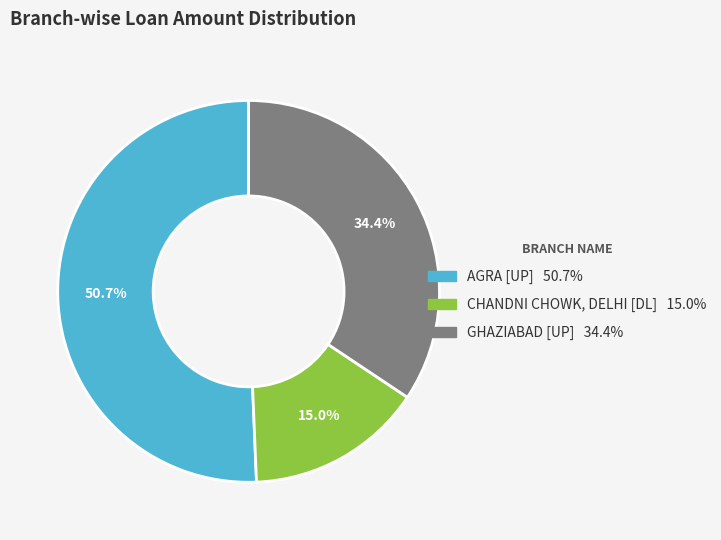

Is GHAZIABAD [UP] the majority of the pie?

No